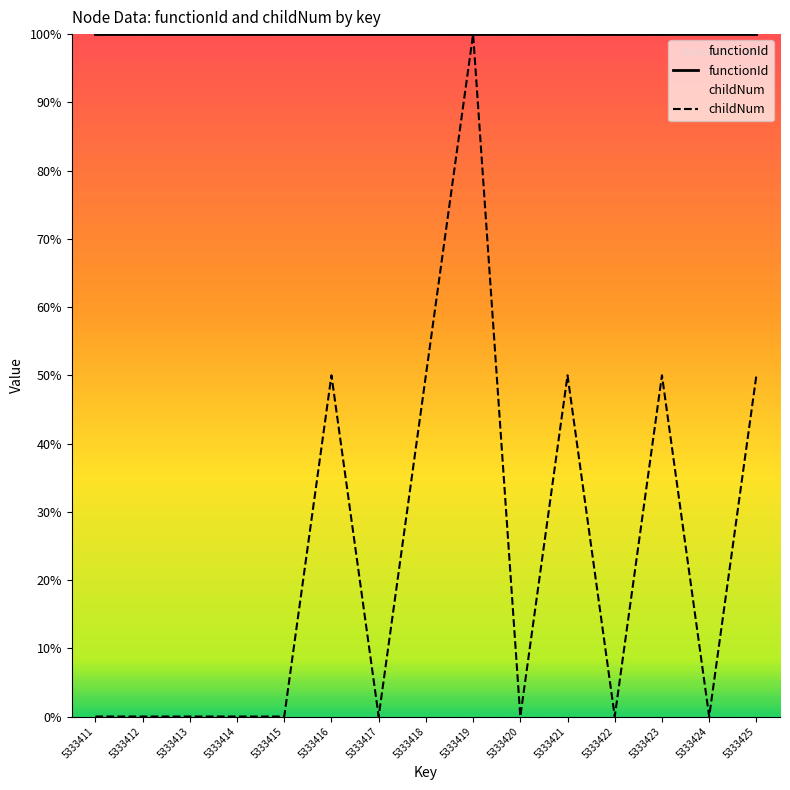

Between 5333425 and 5333417, which is larger?

5333425